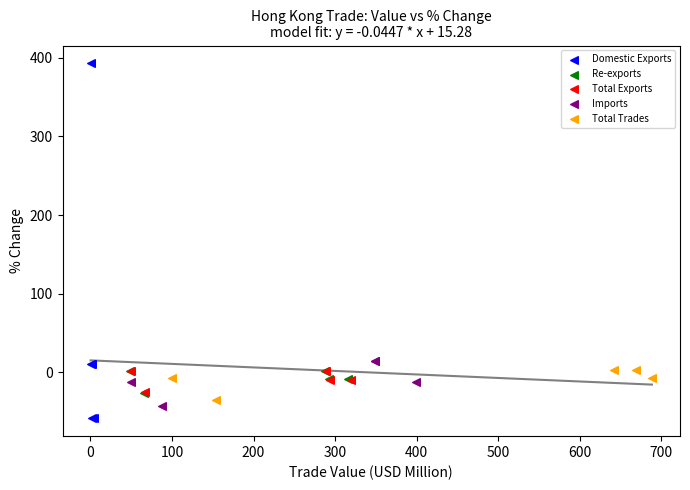

Which series contains the lowest Y value?

Domestic Exports